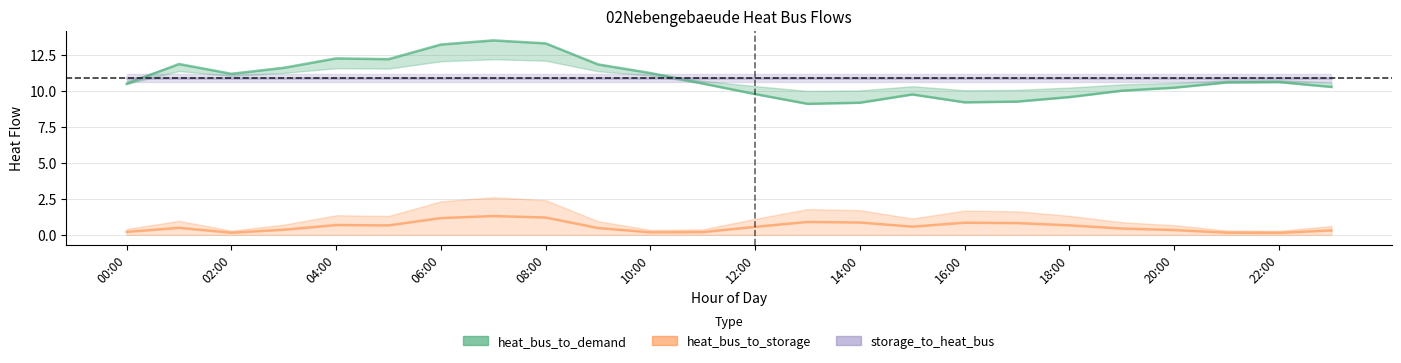

How many lines are shown in the chart?

3